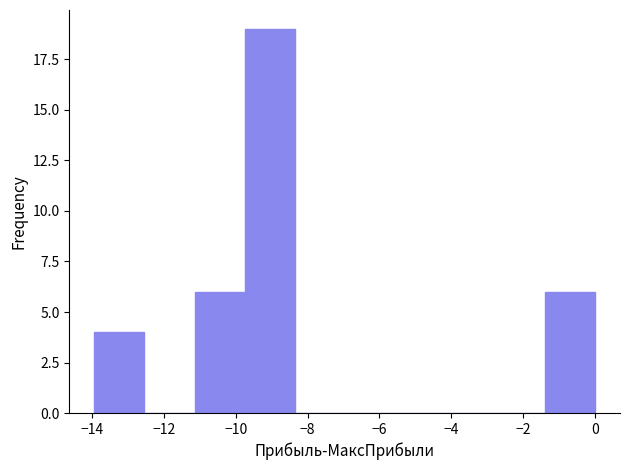

Reading left to right, transcribe this chart: for each bar, give the range it covers on the x-axis and its height. Neither the bar edges nor the heights are printed on the chart, so give them approximately, as read against the axes.

-14.0 to -12.6: 4
-12.6 to -11.2: 0
-11.2 to -9.8: 6
-9.8 to -8.4: 19
-8.4 to -7.0: 0
-7.0 to -5.6: 0
-5.6 to -4.2: 0
-4.2 to -2.8: 0
-2.8 to -1.4: 0
-1.4 to 0.0: 6